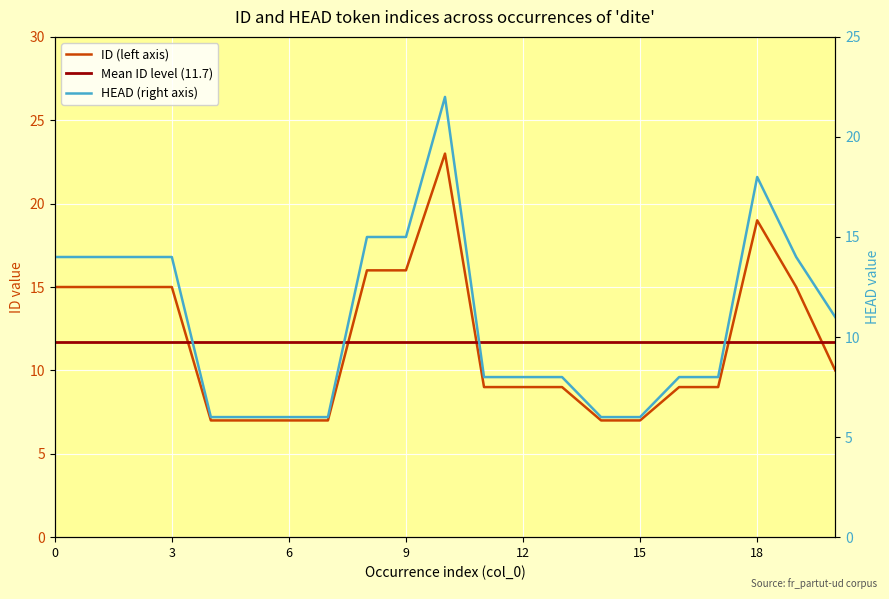

How many lines are shown in the chart?

2